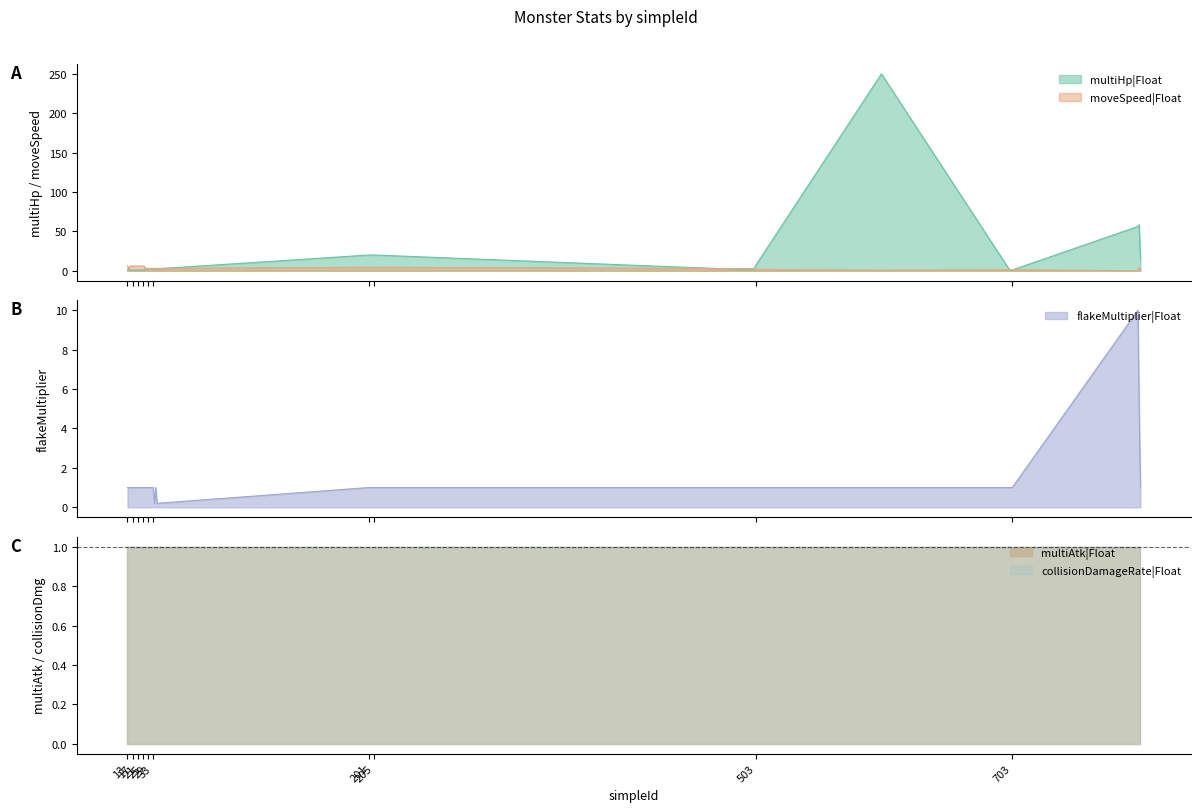

How many intersections are there between moveSpeed|Float and flakeMultiplier|Float?

4